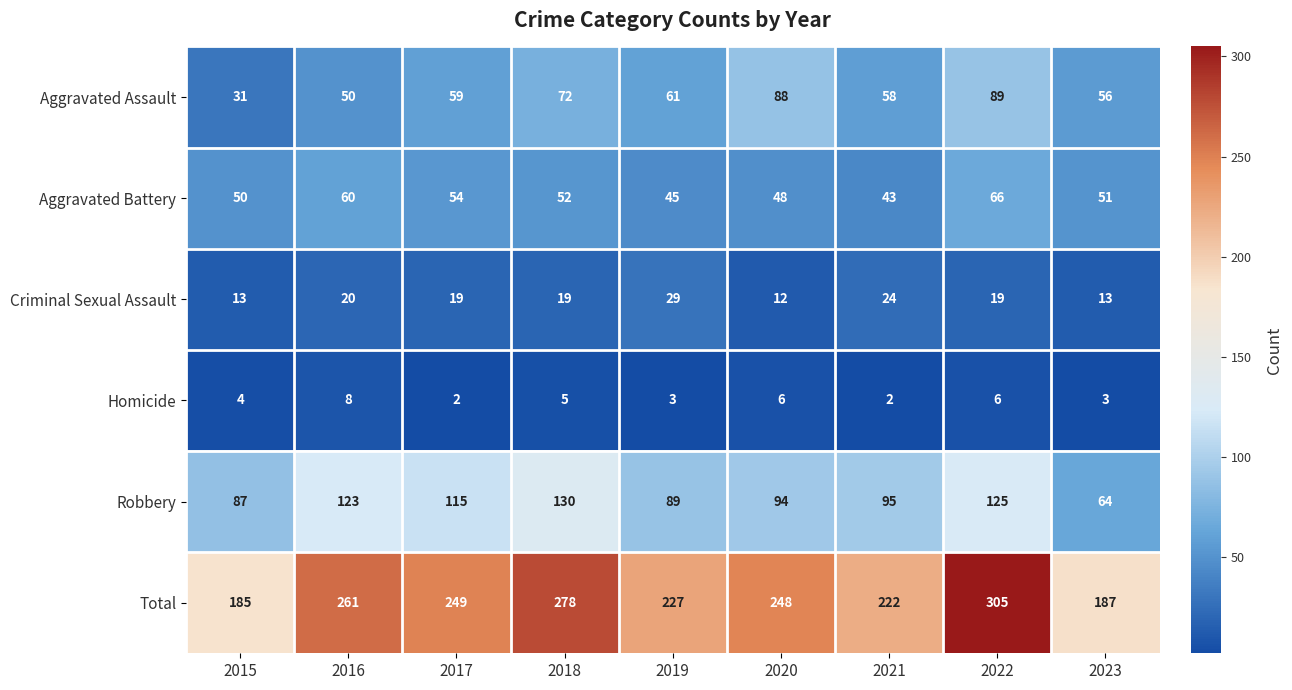

What is the difference between the maximum and second lowest values in the Aggravated Assault series?

39